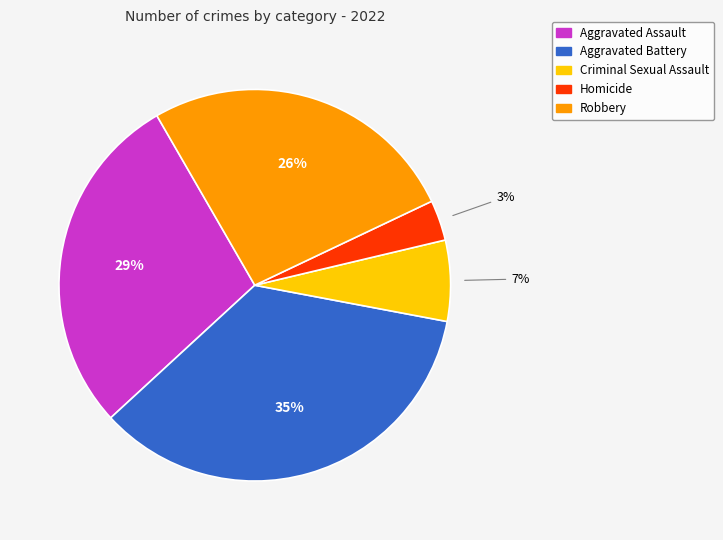

What is the ratio of the value at Homicide to the value at Robbery?

0.1